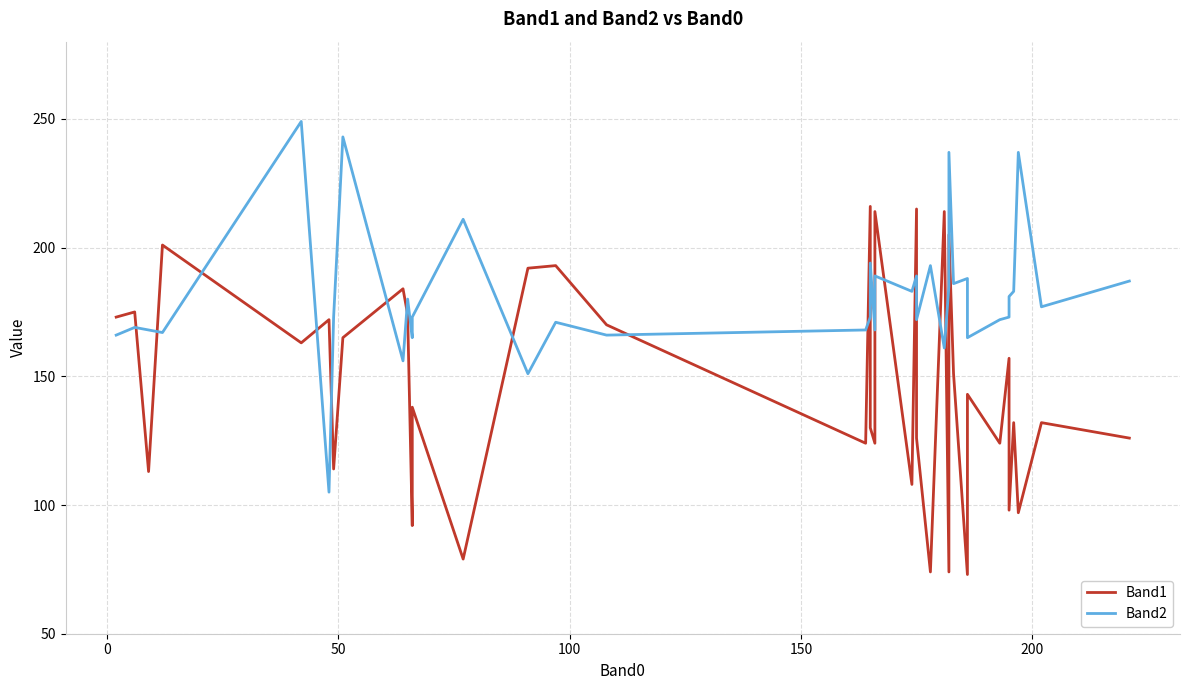

Which series has the largest total across all categories?

Band2